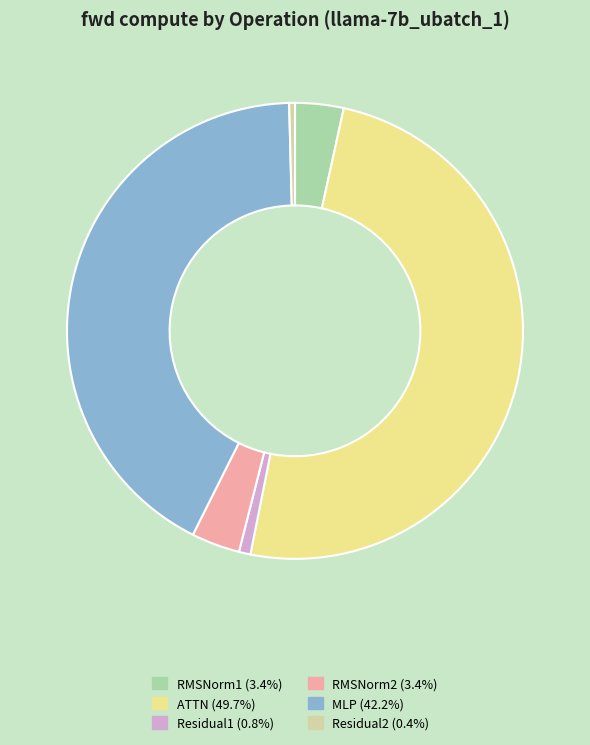

Do RMSNorm2 and Residual2 together represent more than half of the pie?

No